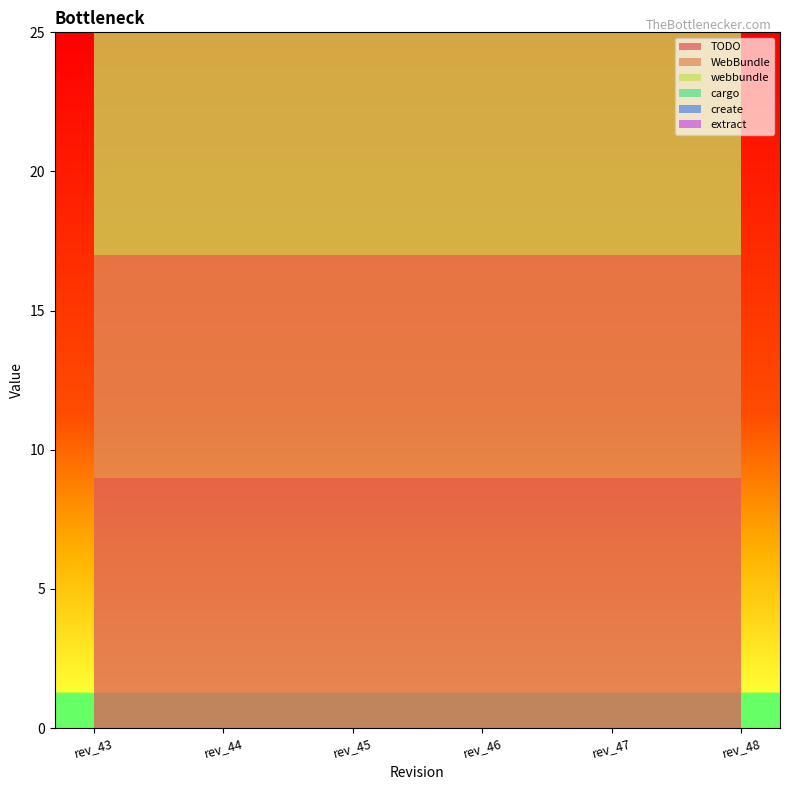

Rank the categories by create value from highest to lowest.

rev_43, rev_44, rev_45, rev_46, rev_47, rev_48